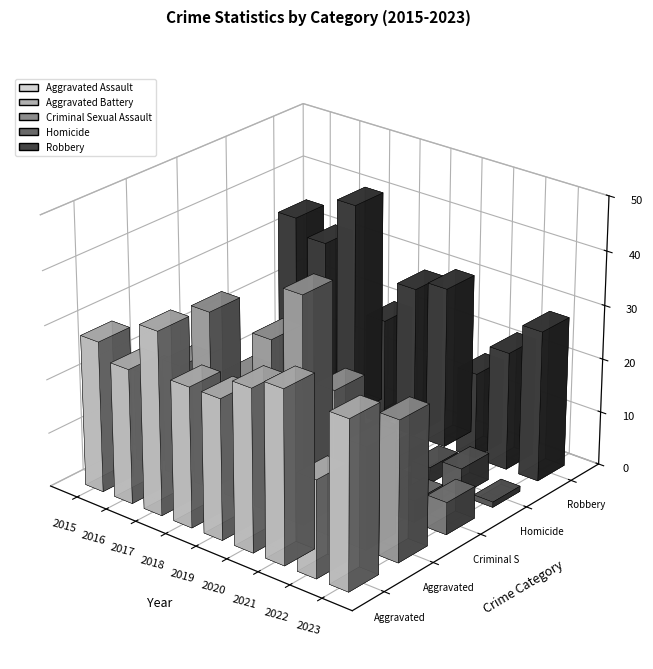

Rank the series at 2023 from highest to lowest value.

Aggravated Assault, Robbery, Aggravated Battery, Criminal Sexual Assault, Homicide